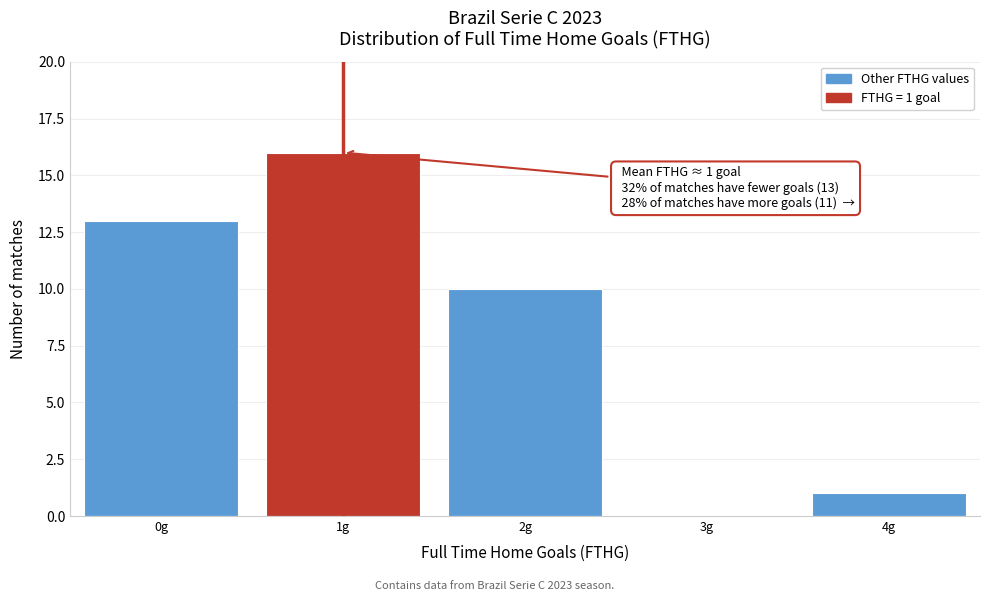

Which range on the x-axis has the tallest bar?

0.5 to 1.5